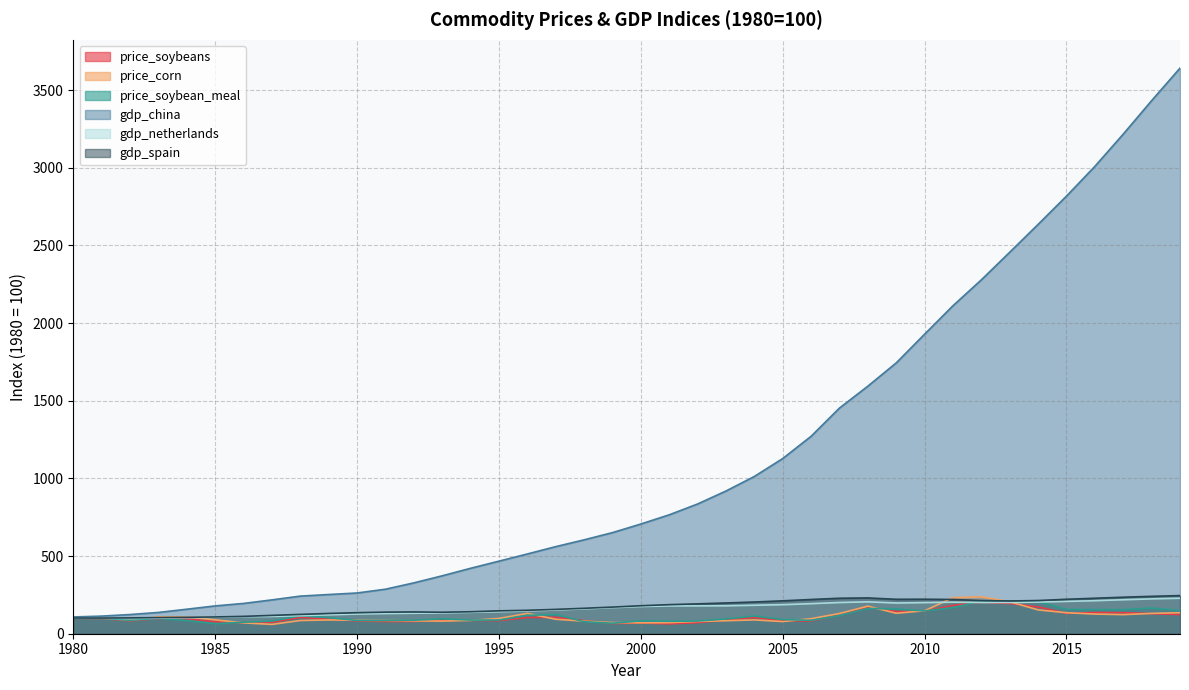

Is the value of gdp_china at 2017 greater than the value of price_corn at 2015?

Yes